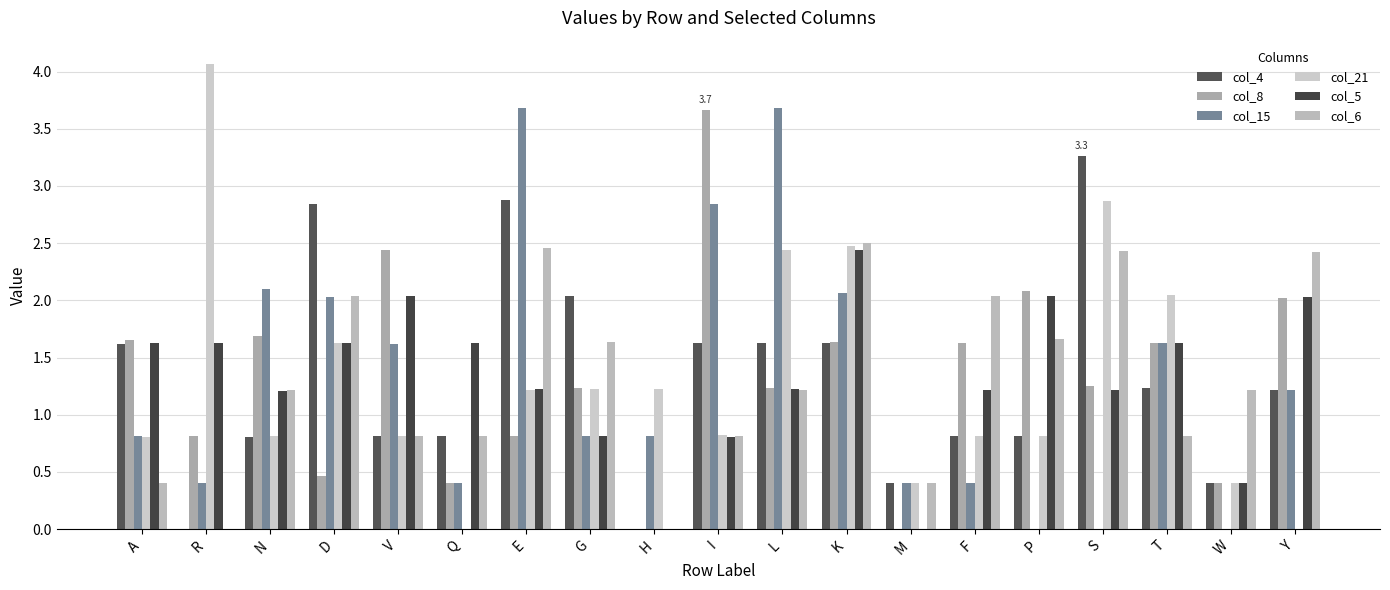

Reading right to left, extract all data points from this chart.

col_4: Y=1.2	W=0.4	T=1.2	S=3.3	P=0.8	F=0.8	M=0.4	K=1.6	L=1.6	I=1.6	H=0.0	G=2.0	E=2.9	Q=0.8	V=0.8	D=2.8	N=0.8	R=0.0	A=1.6
col_8: Y=2.0	W=0.4	T=1.6	S=1.3	P=2.1	F=1.6	M=0.0	K=1.6	L=1.2	I=3.7	H=0.0	G=1.2	E=0.8	Q=0.4	V=2.4	D=0.5	N=1.7	R=0.8	A=1.6
col_15: Y=1.2	W=0.0	T=1.6	S=0.0	P=0.0	F=0.4	M=0.4	K=2.1	L=3.7	I=2.8	H=0.8	G=0.8	E=3.7	Q=0.4	V=1.6	D=2.0	N=2.1	R=0.4	A=0.8
col_21: Y=0.0	W=0.4	T=2.1	S=2.9	P=0.8	F=0.8	M=0.4	K=2.5	L=2.4	I=0.8	H=1.2	G=1.2	E=1.2	Q=0.0	V=0.8	D=1.6	N=0.8	R=4.1	A=0.8
col_5: Y=2.0	W=0.4	T=1.6	S=1.2	P=2.0	F=1.2	M=0.0	K=2.4	L=1.2	I=0.8	H=0.0	G=0.8	E=1.2	Q=1.6	V=2.0	D=1.6	N=1.2	R=1.6	A=1.6
col_6: Y=2.4	W=1.2	T=0.8	S=2.4	P=1.7	F=2.0	M=0.4	K=2.5	L=1.2	I=0.8	H=0.0	G=1.6	E=2.5	Q=0.8	V=0.8	D=2.0	N=1.2	R=0.0	A=0.4